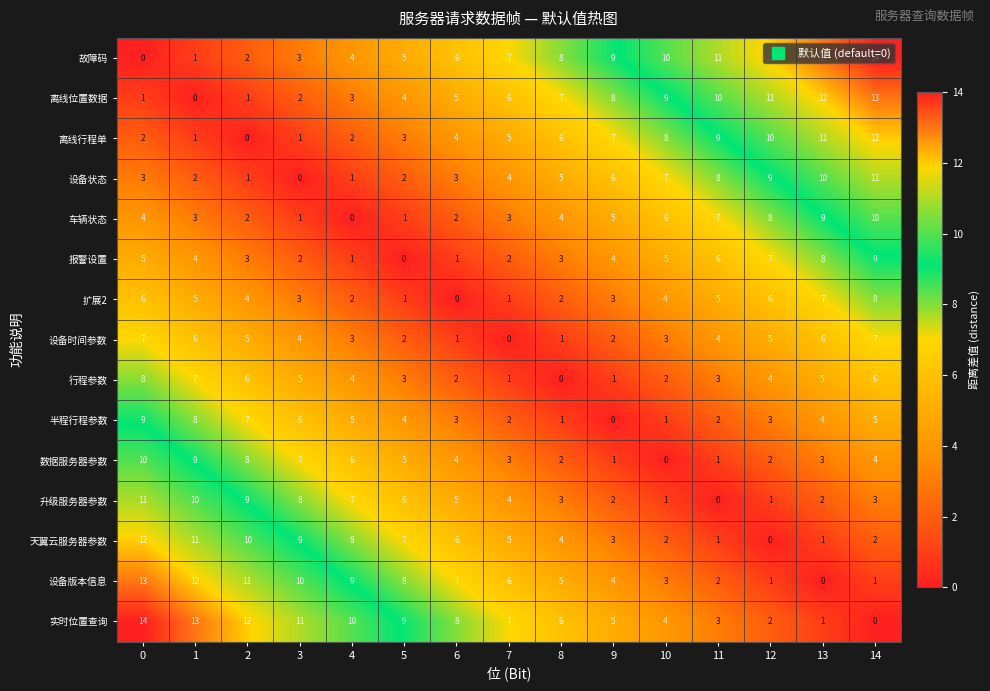

At how many categories does at least one series exceed 3?

15